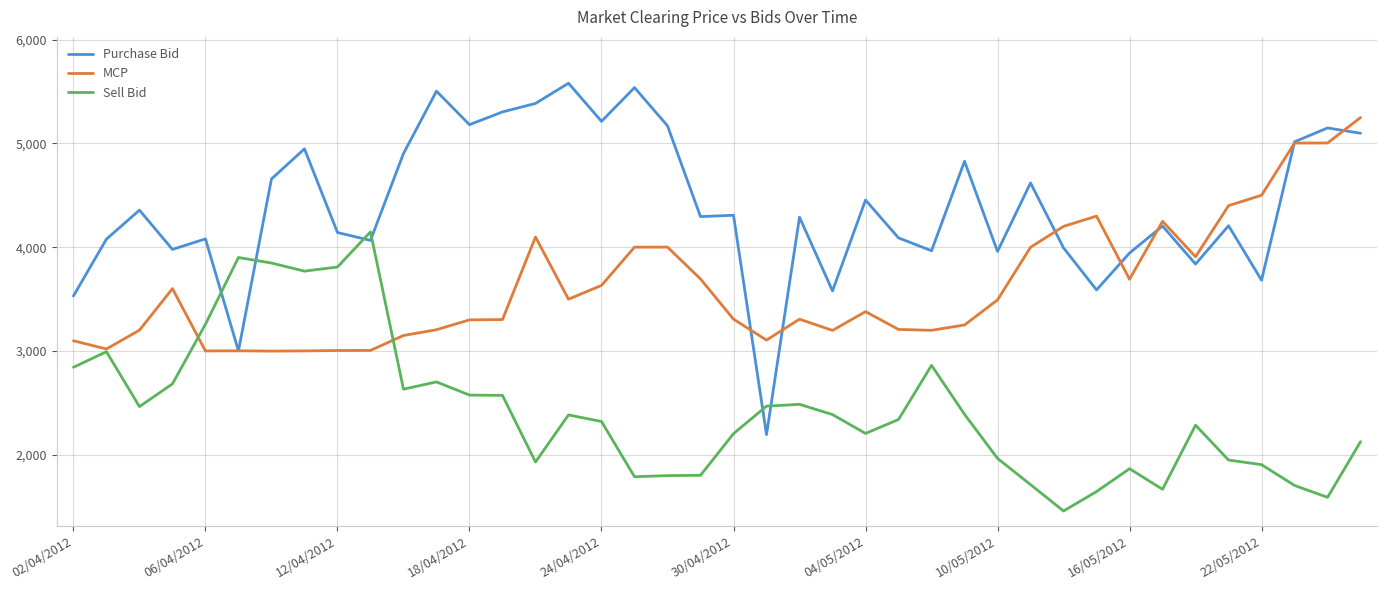

What is the maximum value for Sell Bid?

4148.8